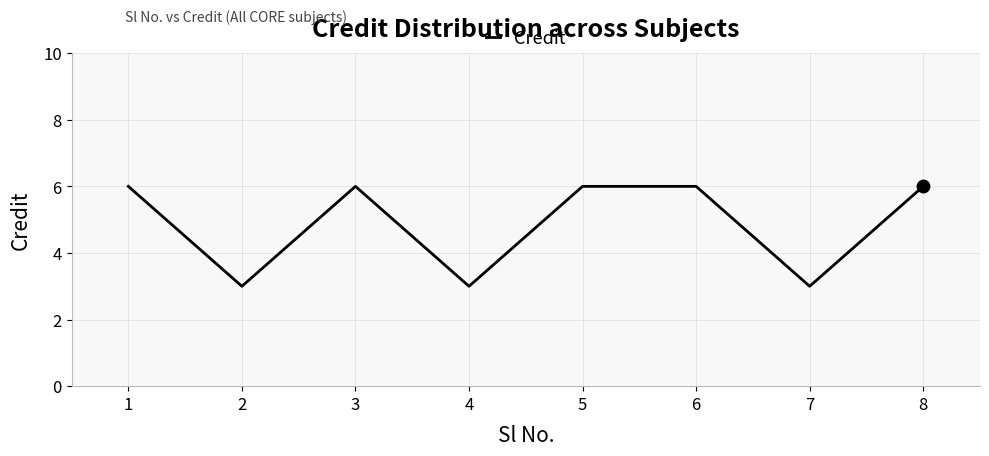

Which has a higher value, 8 or 7?

8